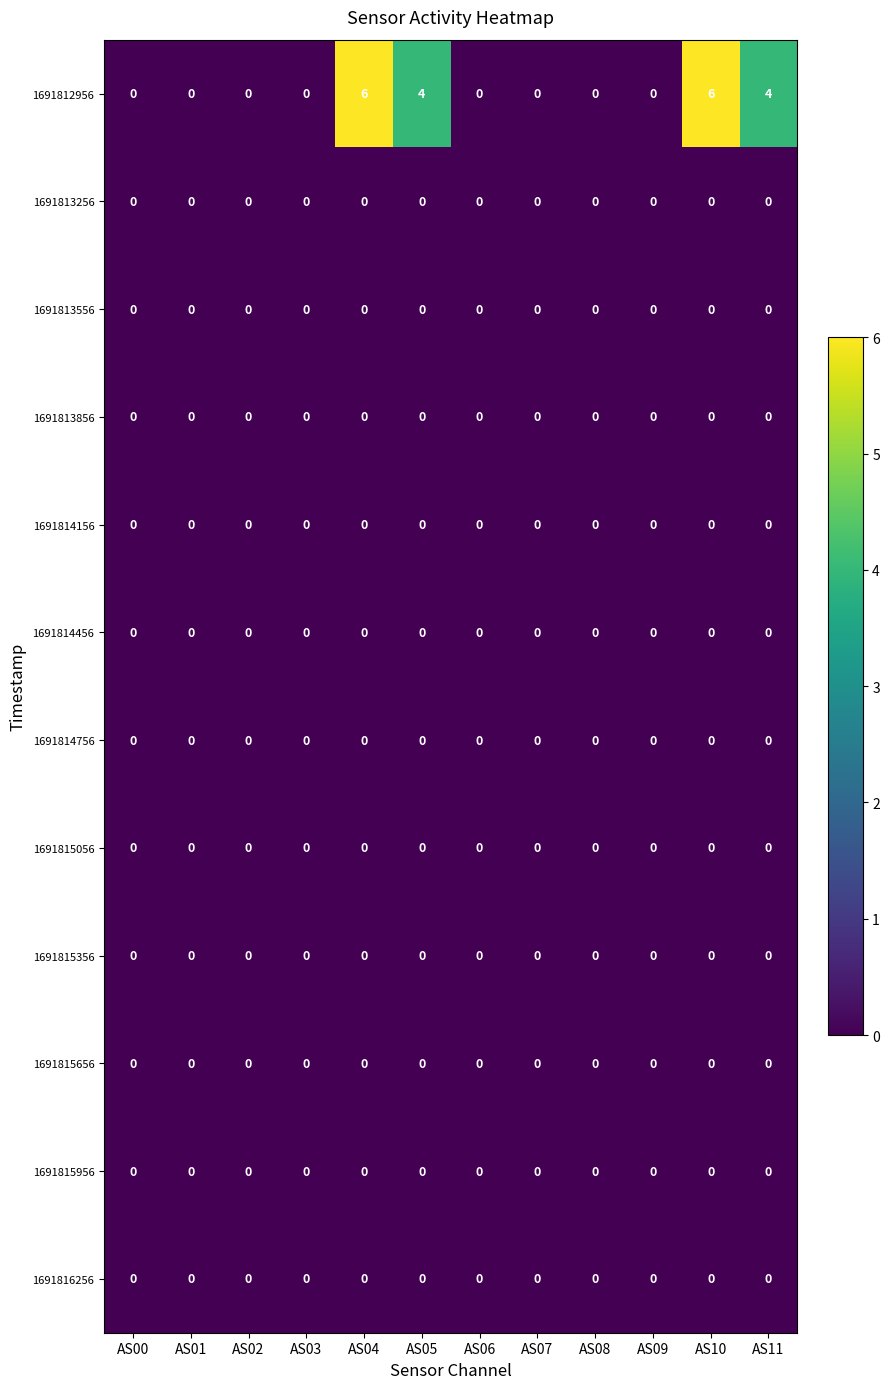

Which series has the largest total across all categories?

1691812956